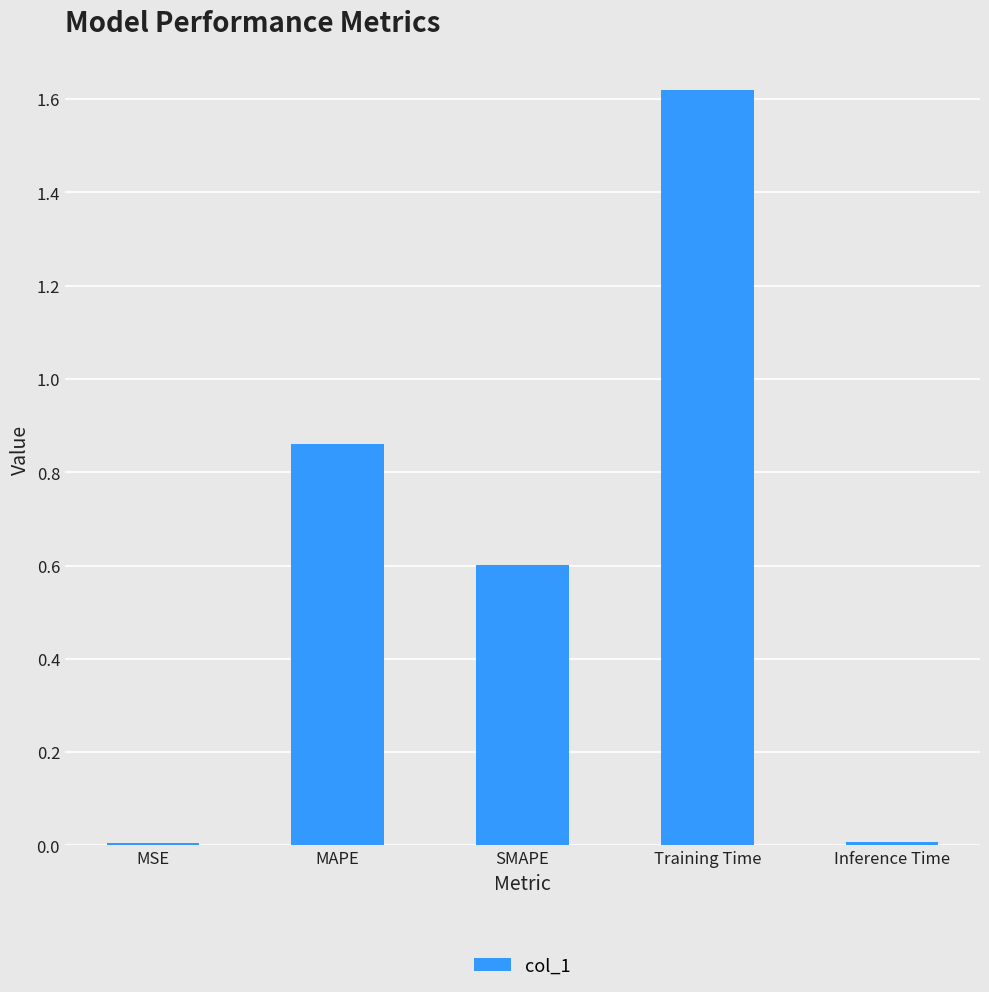

What is the difference between the values at SMAPE and MSE?

0.6